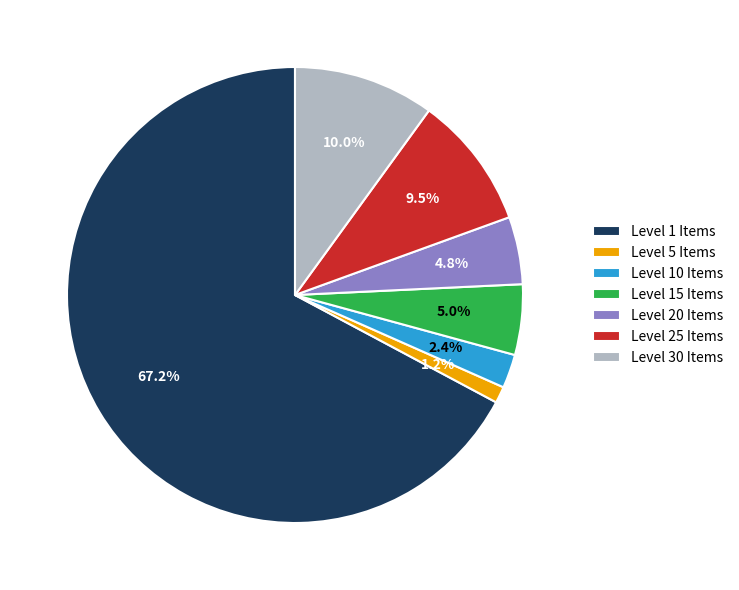

Does any single category account for the majority?

Yes